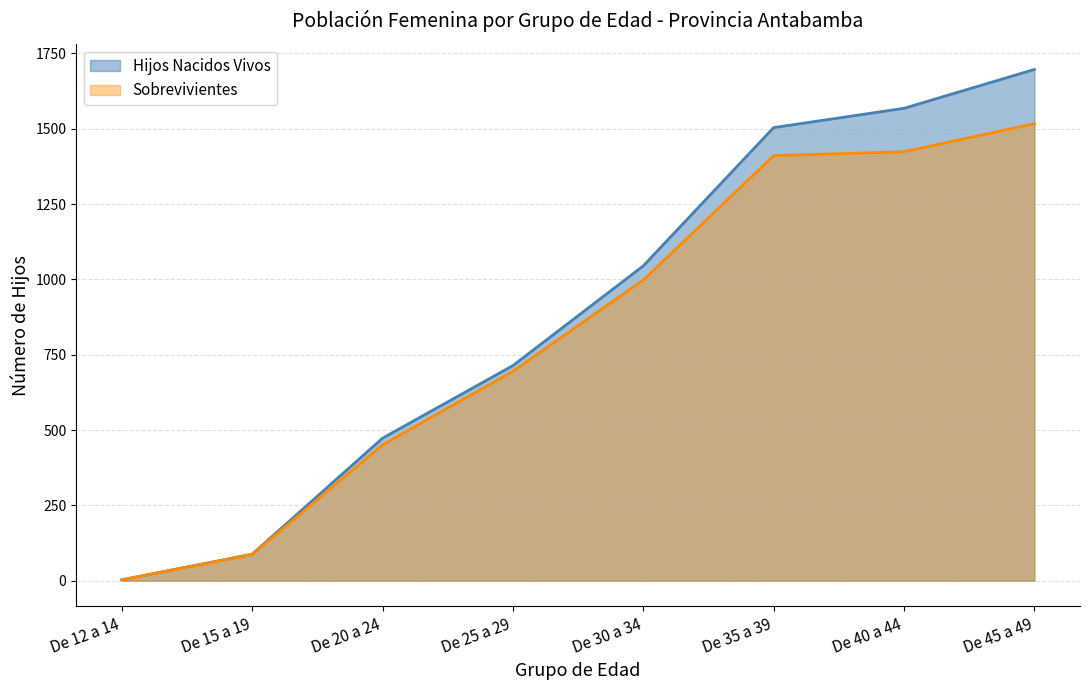

Reading left to right, extract all data points from this chart.

Hijos Nacidos Vivos: 3	88	473	714	1045	1504	1568	1697
Sobrevivientes: 3	87	451	695	998	1411	1424	1517